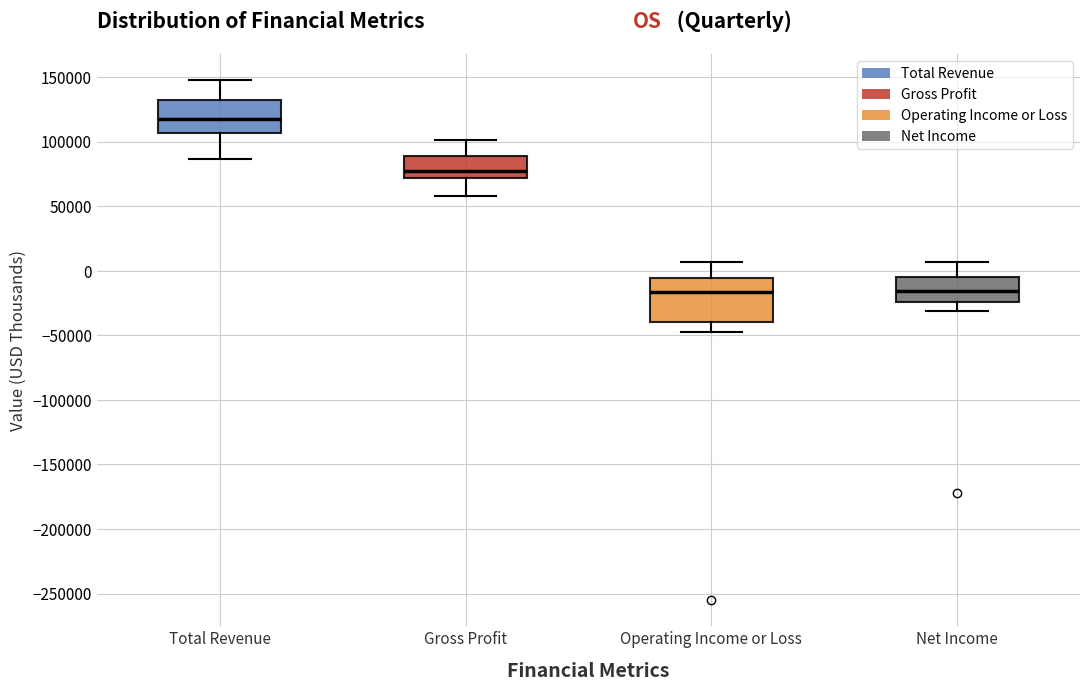

Reading left to right, read every box against the y-axis: the position of its median line, the range the box covers, and the ends of its whiskers. The values are not printed on the chart, so give them approximately, as read against the axis.

Total Revenue: median 120000, box 105000 to 135000, whiskers 85000 to 150000
Gross Profit: median 80000, box 70000 to 90000, whiskers 60000 to 100000
Operating Income or Loss: median -15000, box -40000 to -5000, whiskers -45000 to 5000
Net Income: median -15000, box -25000 to -5000, whiskers -30000 to 5000